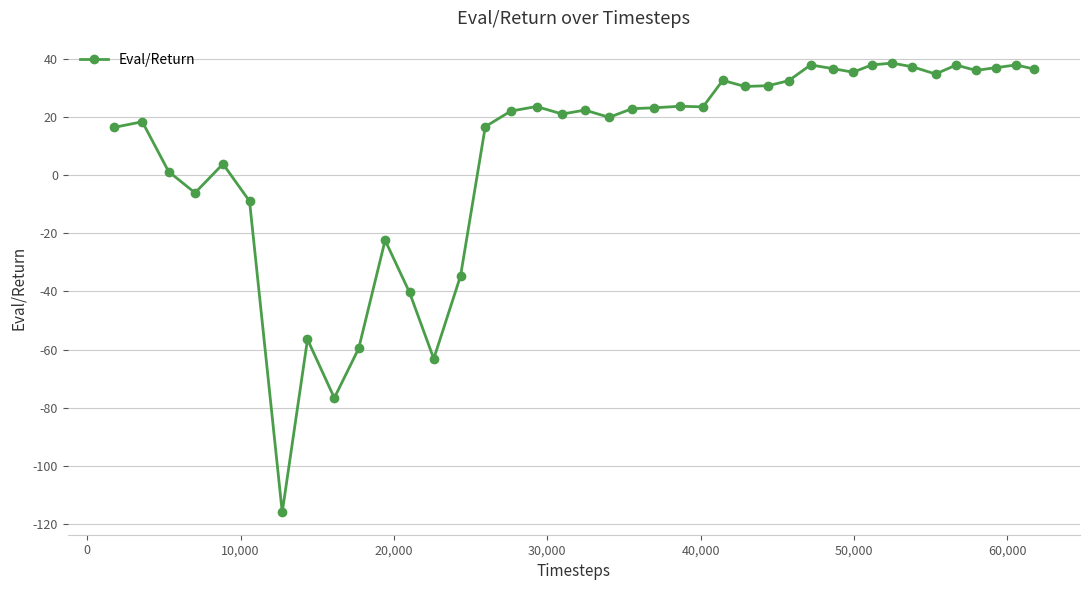

What is the value of the 22nd point from the left?

23.2